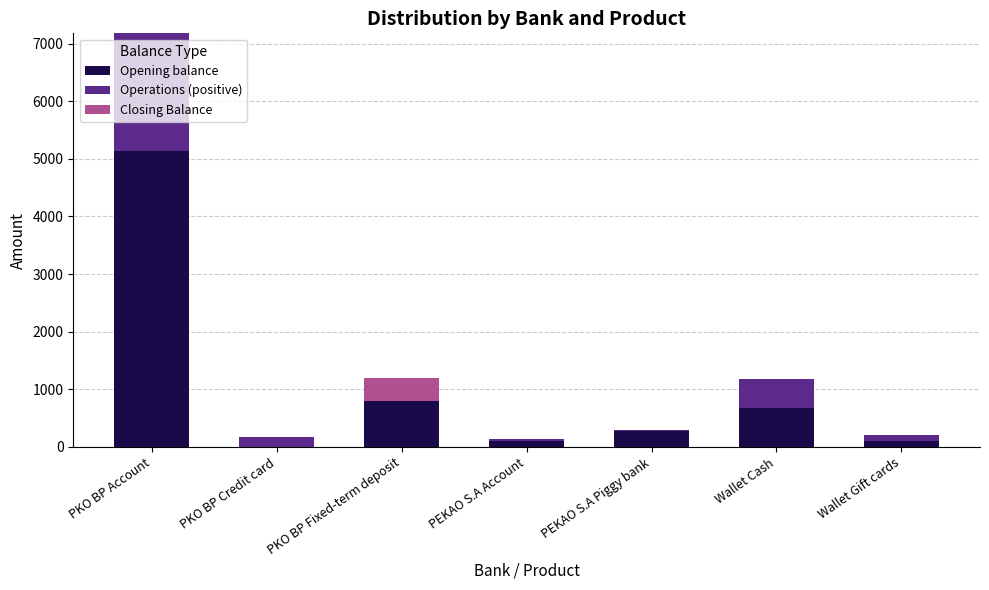

Reading left to right, list all the values displayed in this chart.

Opening balance: 5139.5	0.0	1200.0	100.0	281.0	680.0	100.0
Operations (positive): 2039.5	175.0	0.0	35.0	15.0	500.0	100.0
Closing Balance: 0.0	0.0	-400.0	0.0	0.0	0.0	0.0